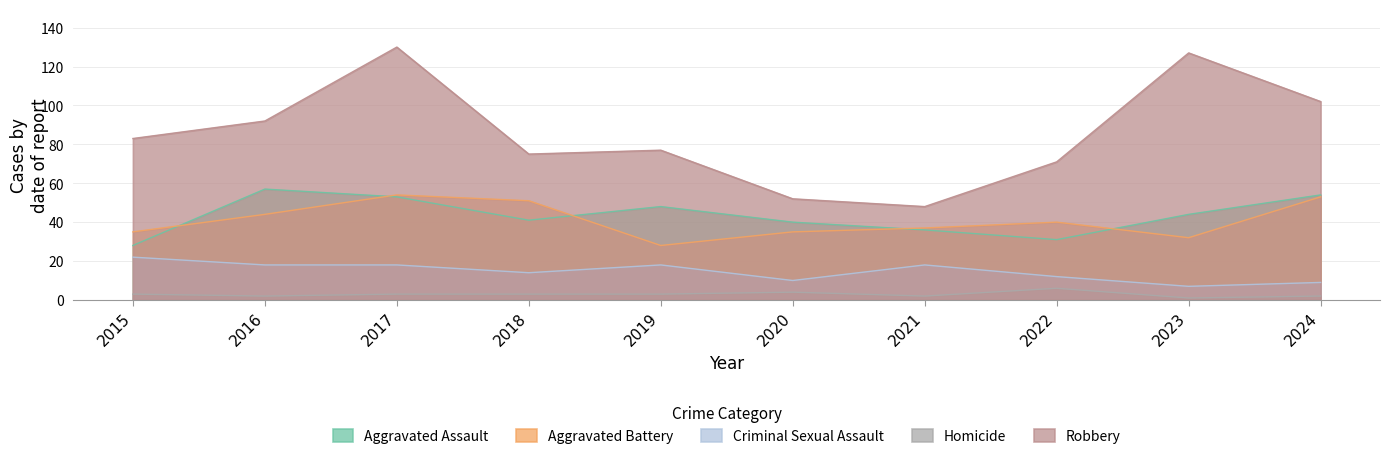

What is the greatest value displayed?

130